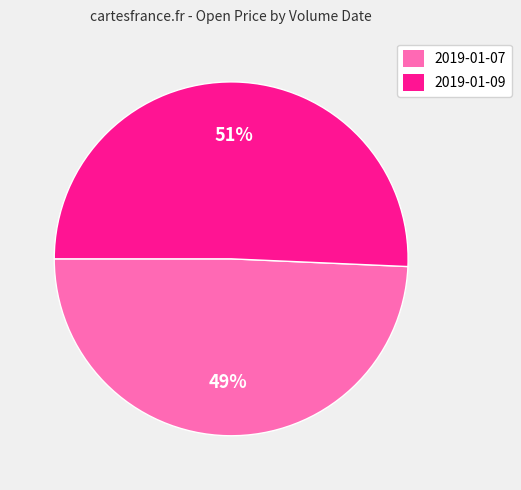

The 2019-01-07 slice represents 49% of the pie. True or false?

True